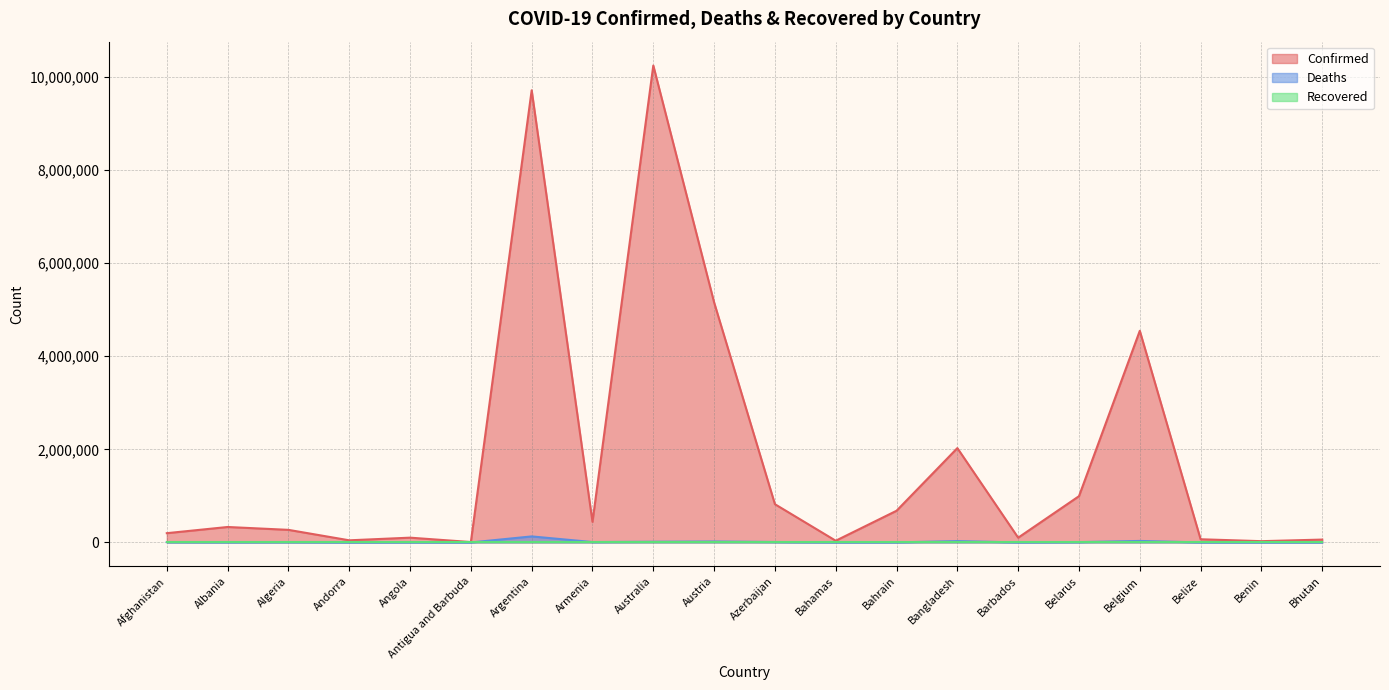

Which category has the lowest value in the Confirmed series?

Antigua and Barbuda